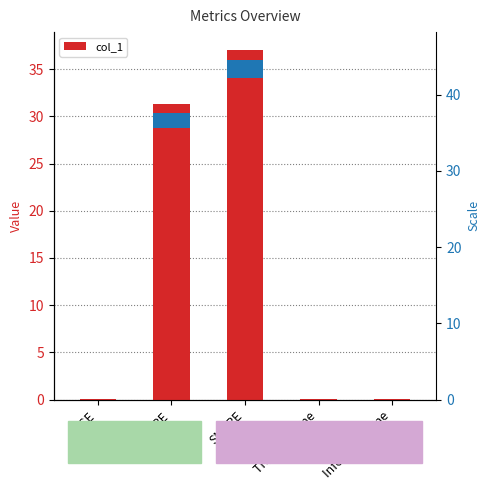

What is the approximate value at SMAPE?

37.1